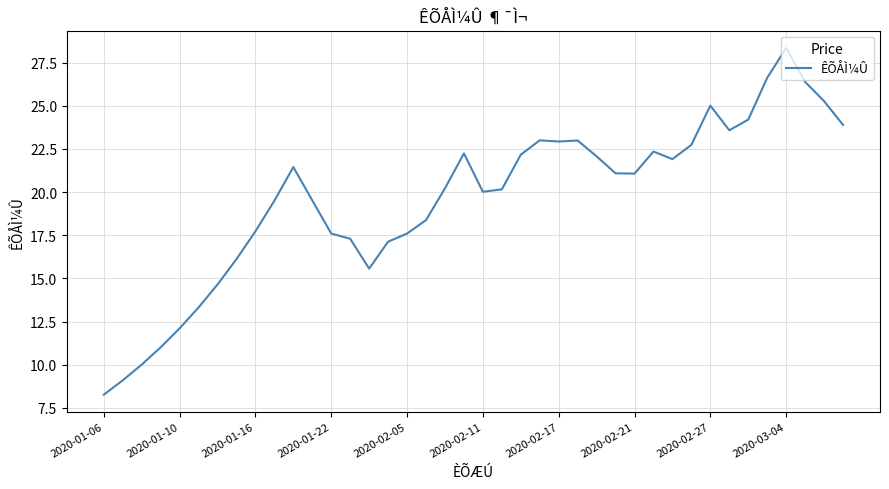

What is the maximum value shown in the chart?

28.4